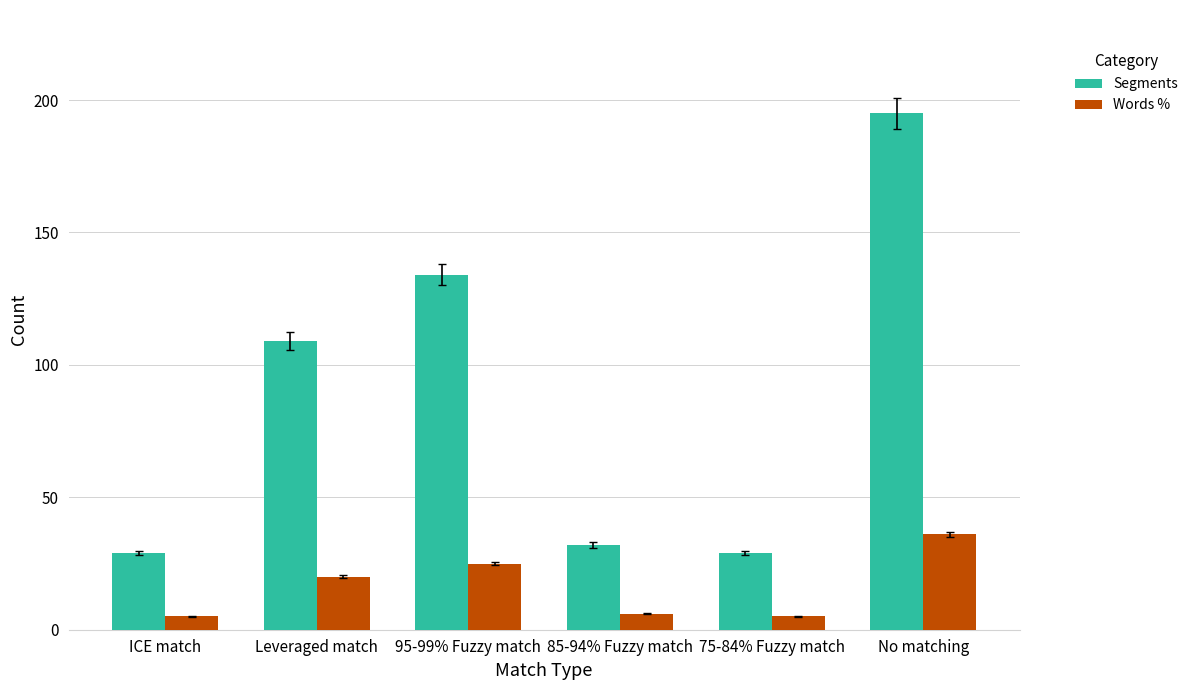

Rank the series by their average value, from lowest to highest.

Words %, Segments